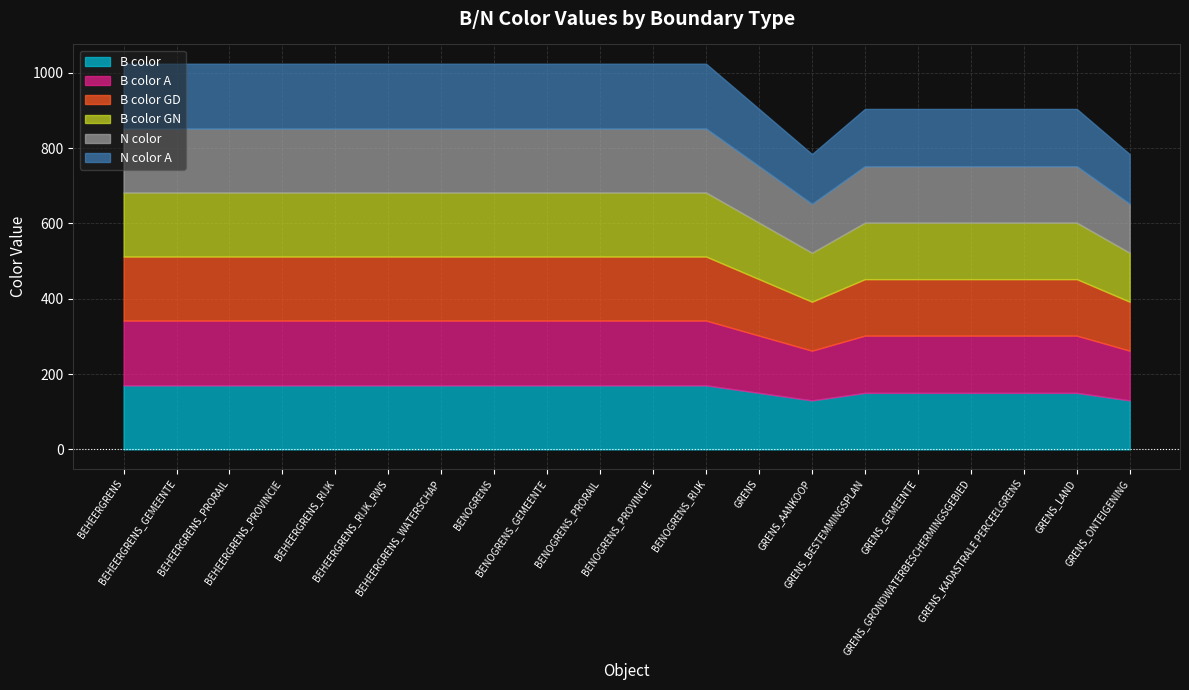

What is the spread (max minus min) of values at BEHEERGRENS_PROVINCIE?

2